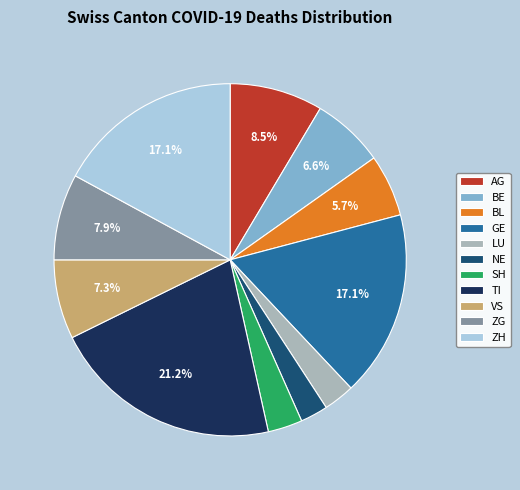

Is there any slice that represents more than half of the pie?

No